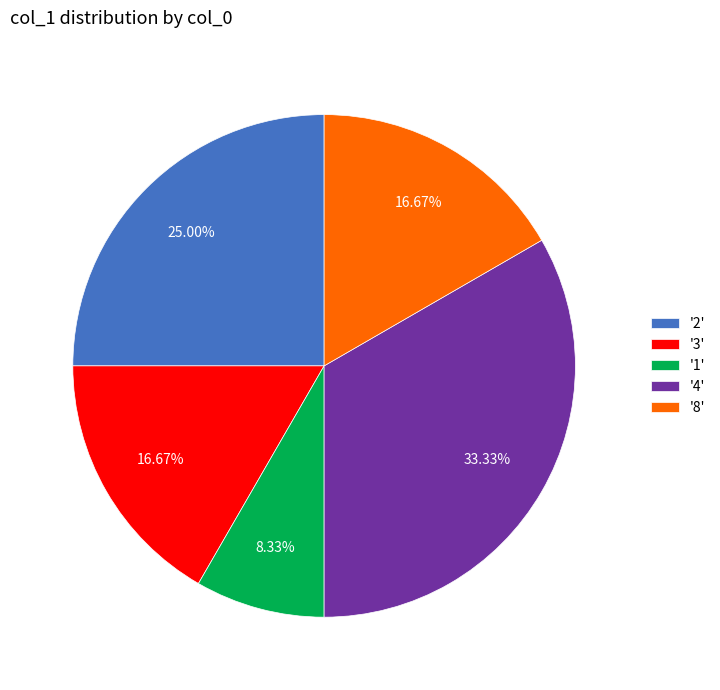

Is the sum of '2' and '1' greater than half?

No